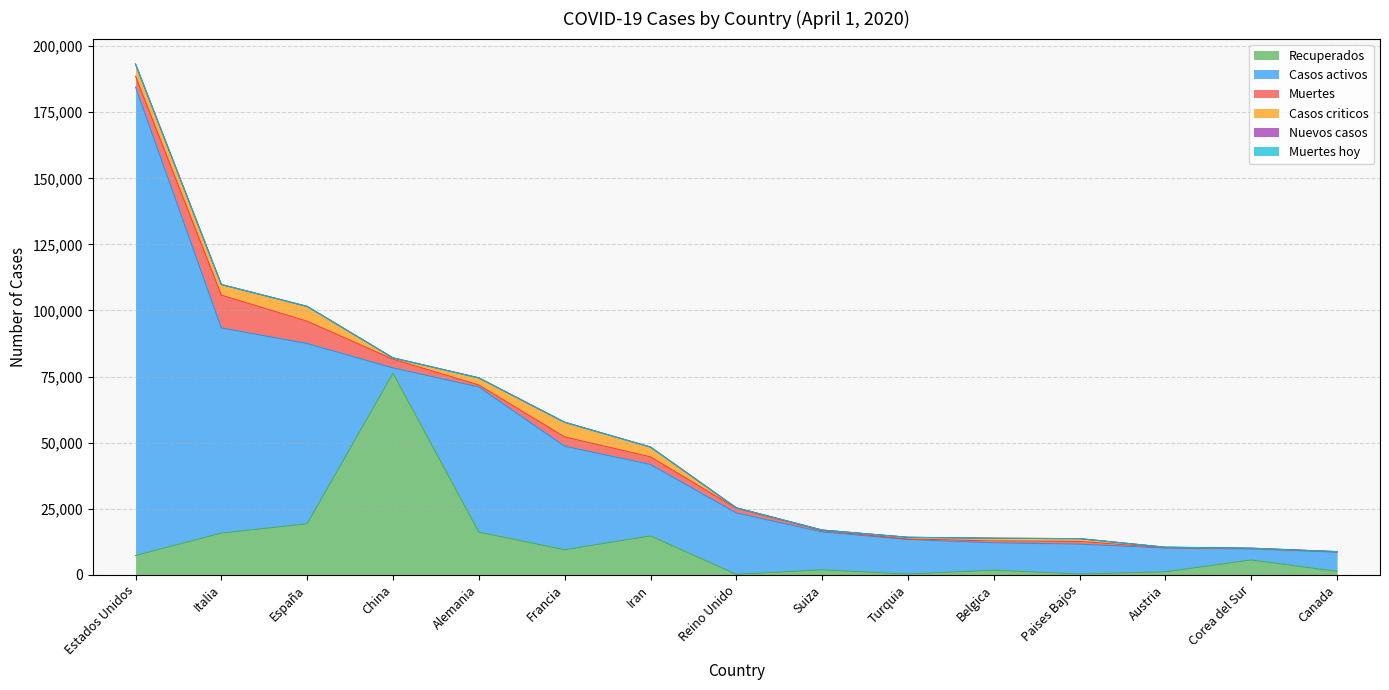

True or false: Muertes hoy has more than 0 interior local peaks.

True